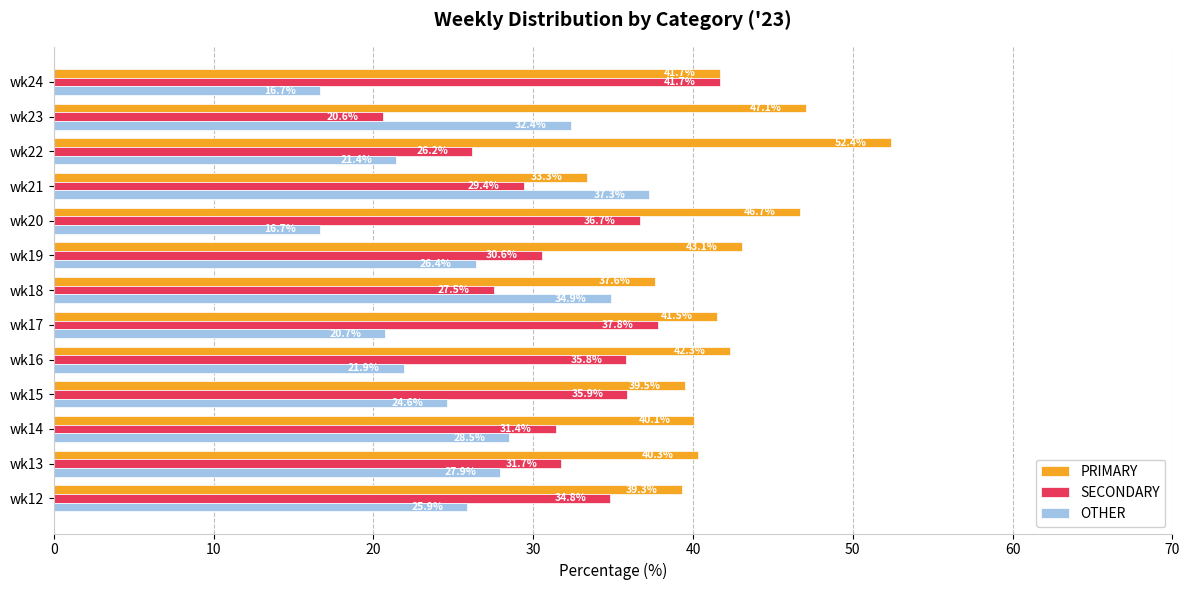

How many distinct data groups are displayed?

3